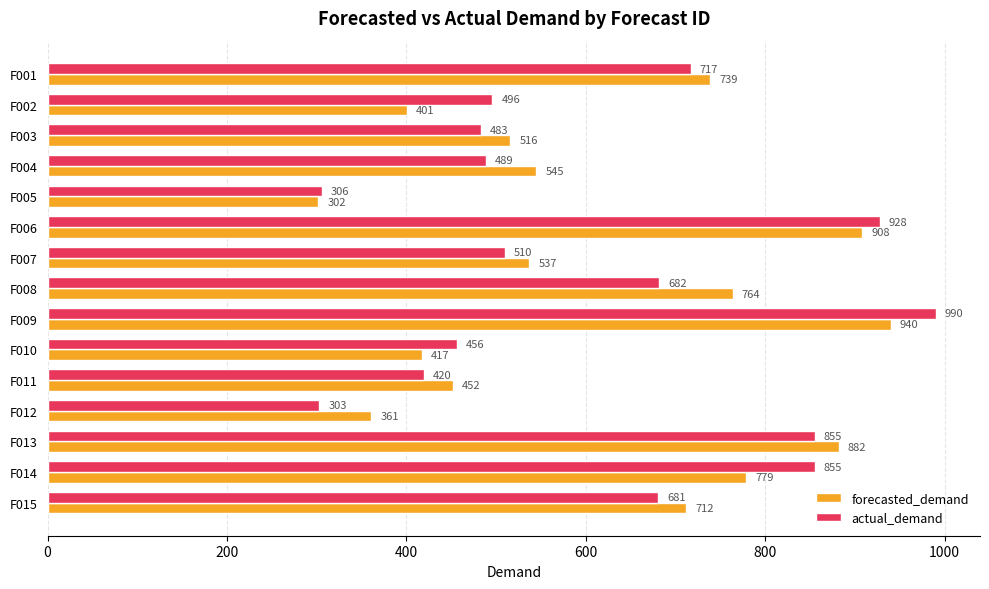

At which category does the chart reach its peak across all series?

F009